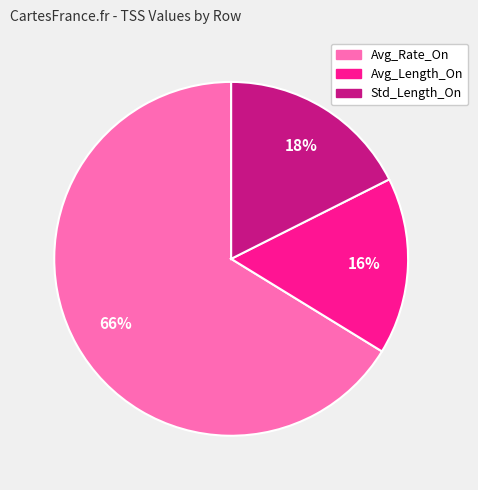

To the nearest percent, what is the difference between the largest and smallest slice percentages?

50%